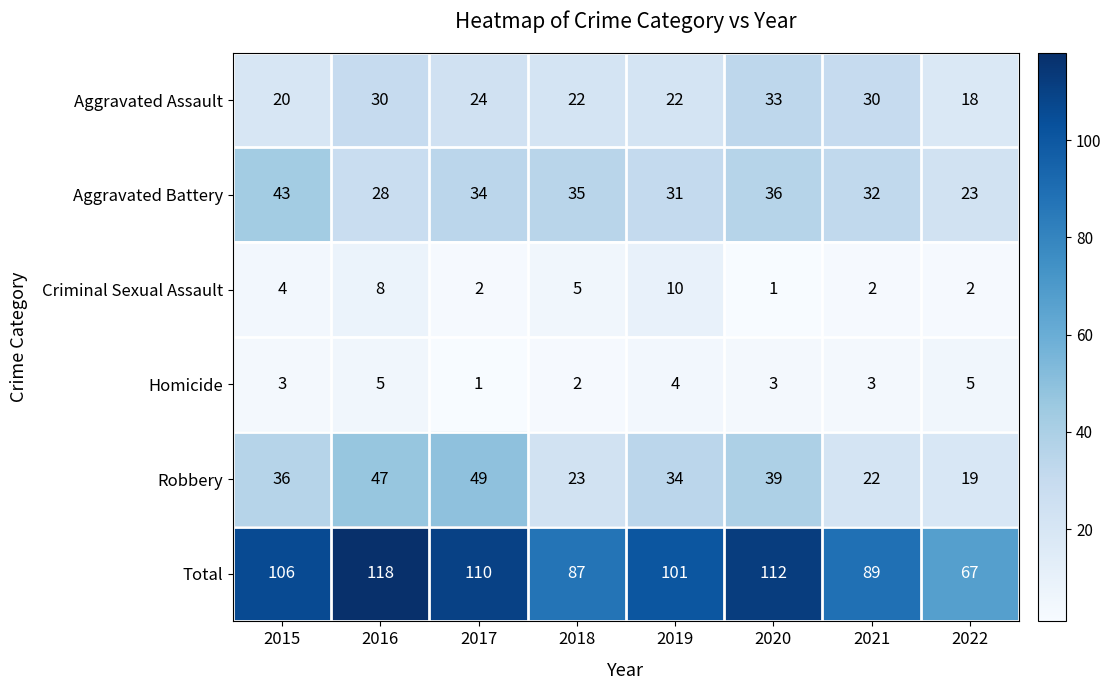

What value does the Homicide series have at 2022?

5